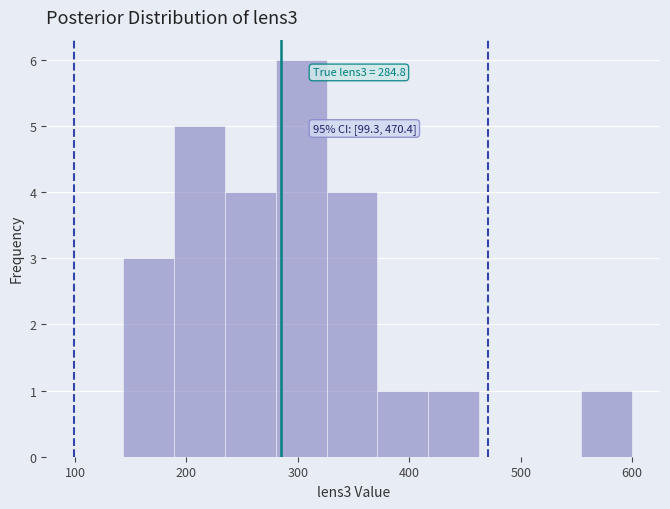

Over which range of the x-axis is the bar tallest?

280 to 330